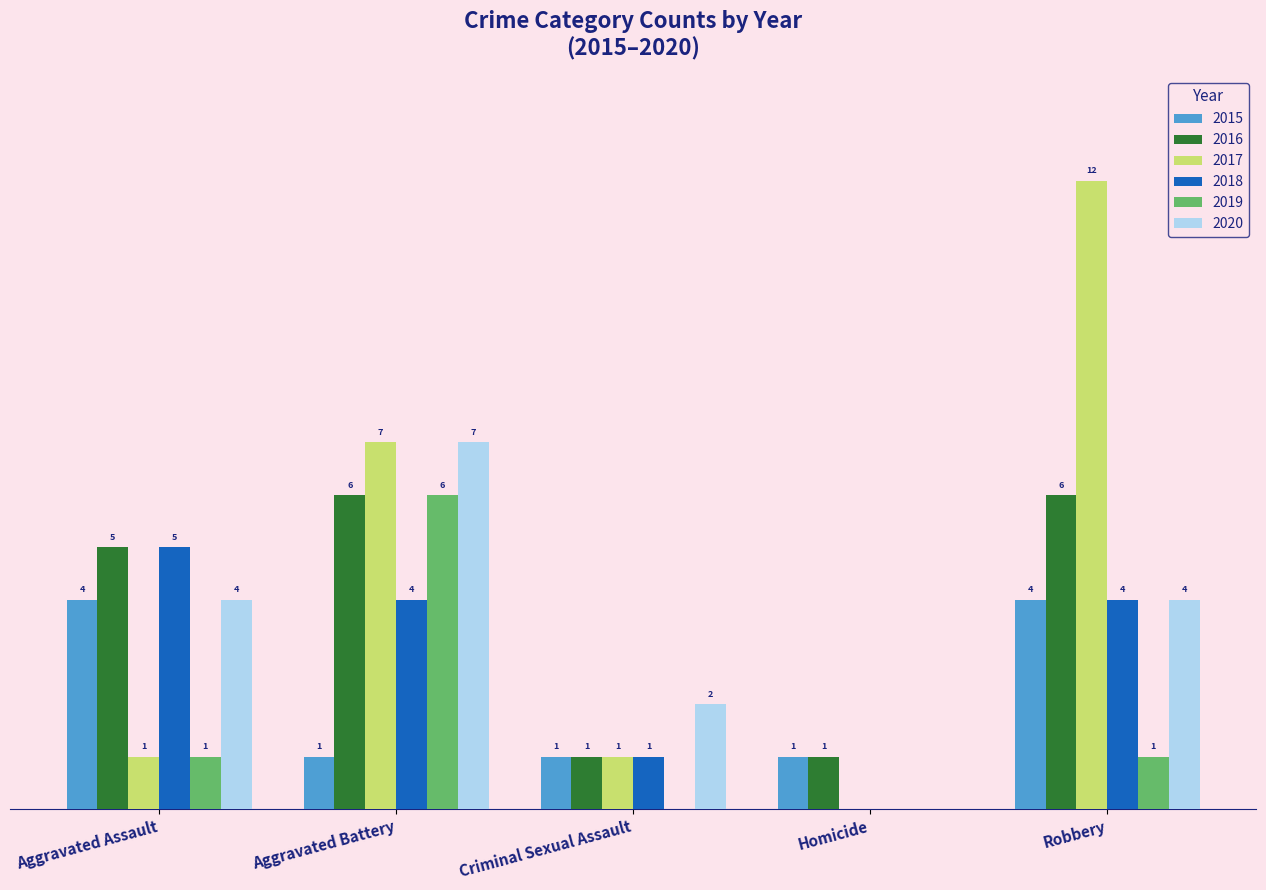

Which category has the highest value across all series?

Robbery